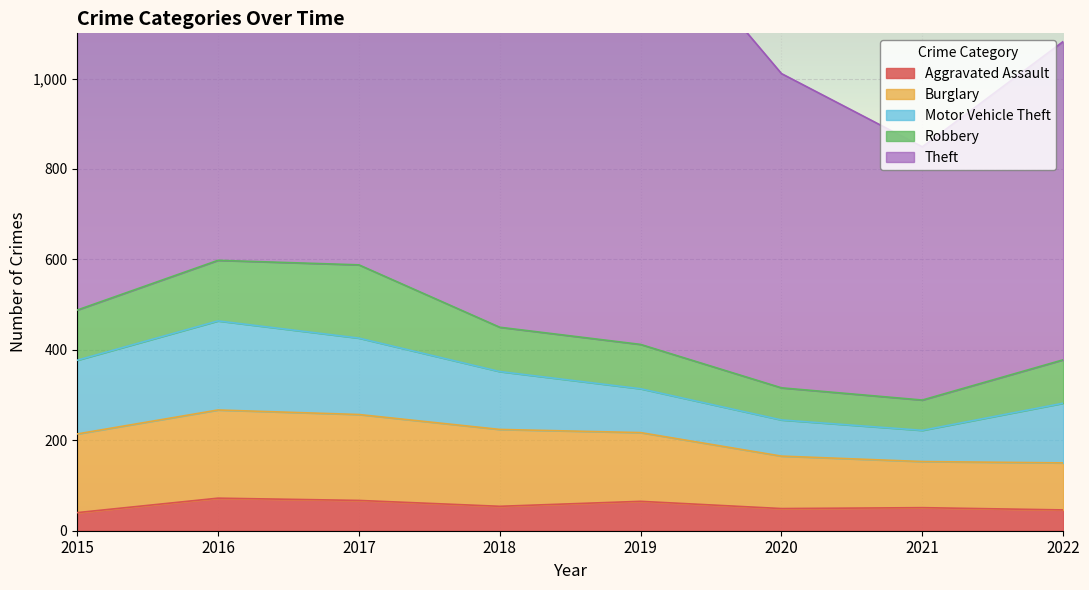

Which series has the largest total across all categories?

Theft